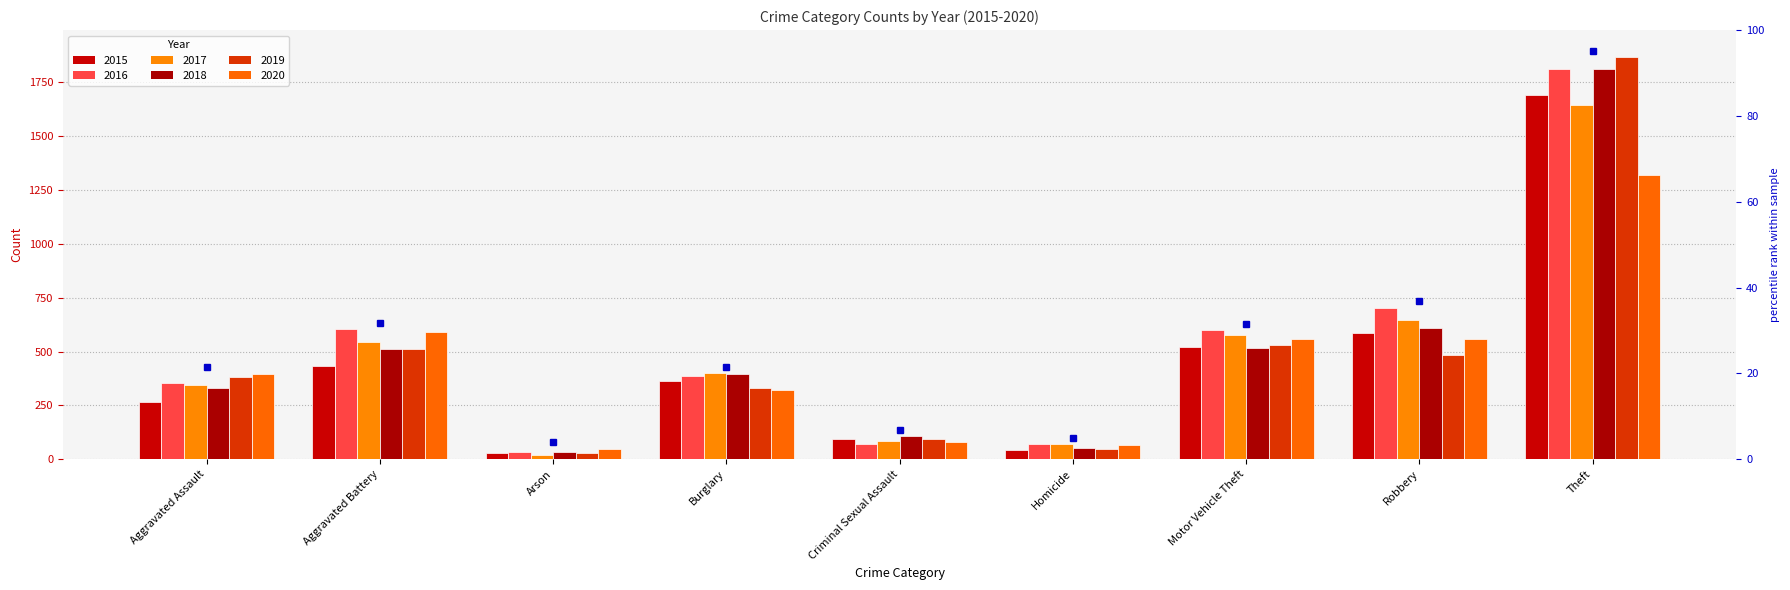

Between Burglary and Robbery, which is larger?

Robbery